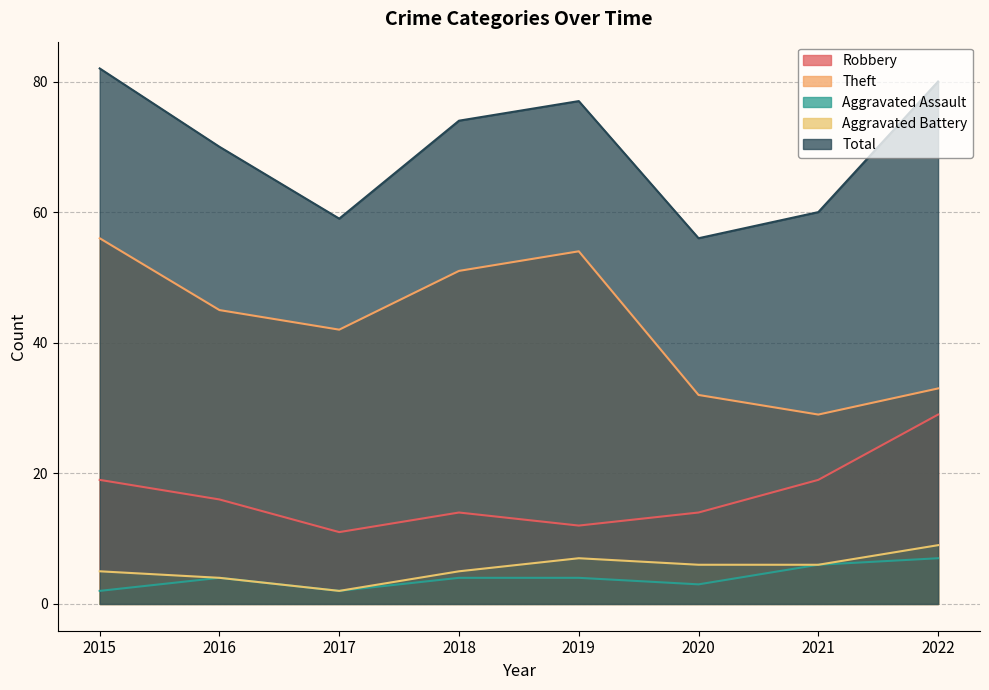

What is the sum of all Total values?

558